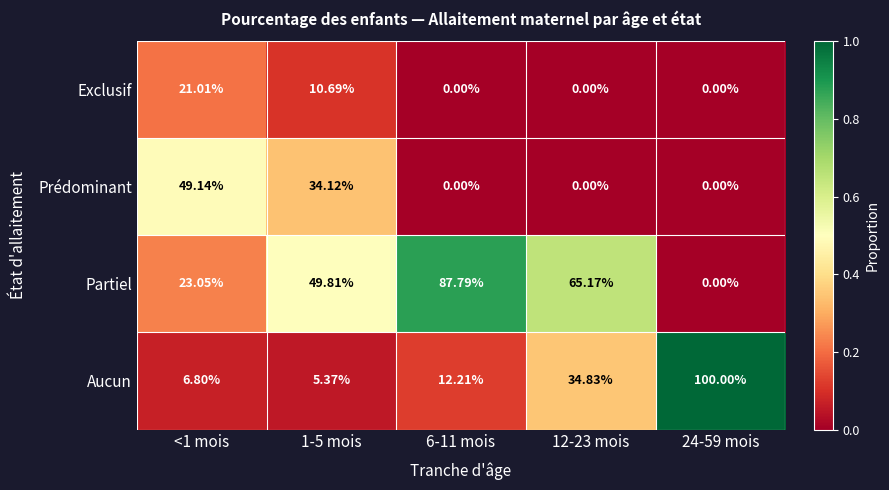

What is the spread (max minus min) of values at 6-11 mois?

87.8